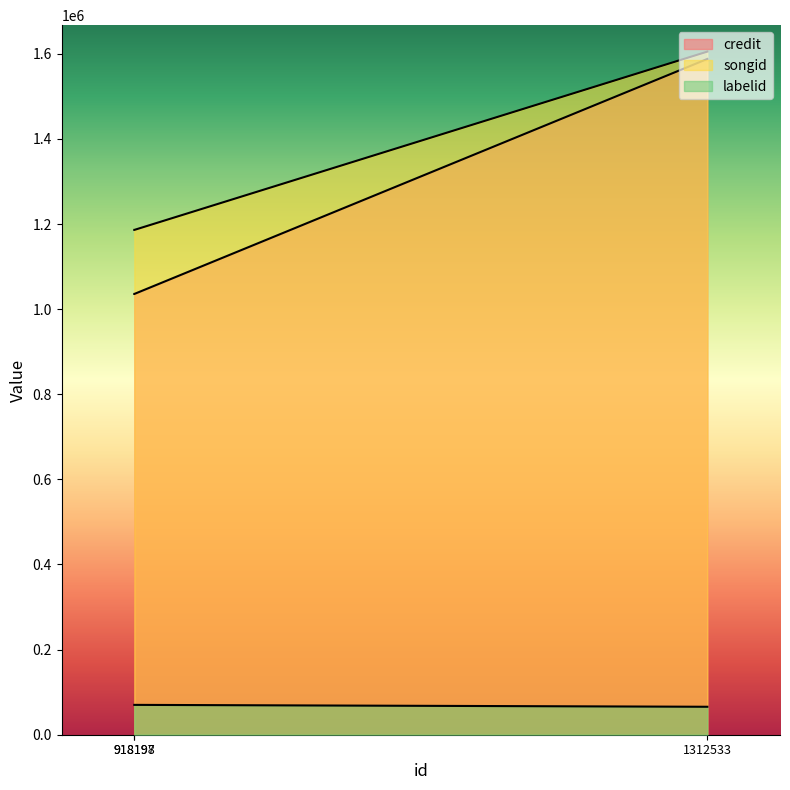

Reading left to right, extract all data points from this chart.

credit: 918197=1035651	918198=1035651	1312533=1587863
songid: 918197=1186151	918198=1186151	1312533=1605112
labelid: 918197=70133	918198=70133	1312533=65685